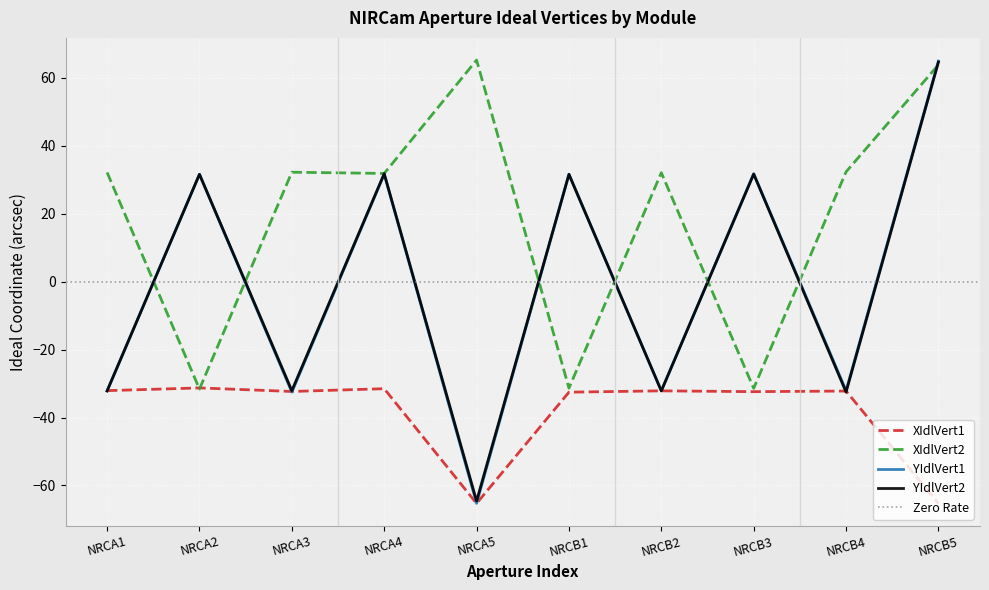

What is the value of the XIdlVert1 point at the 1st from the left?

-32.1